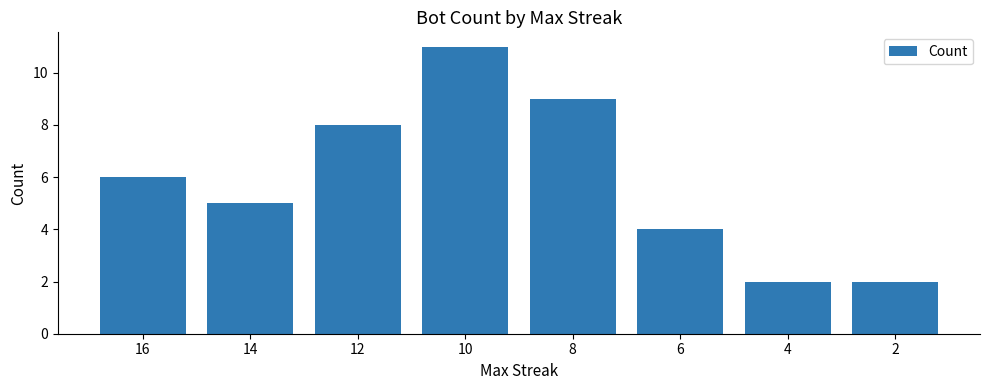

What is the value of the 3rd bar from the left?

8